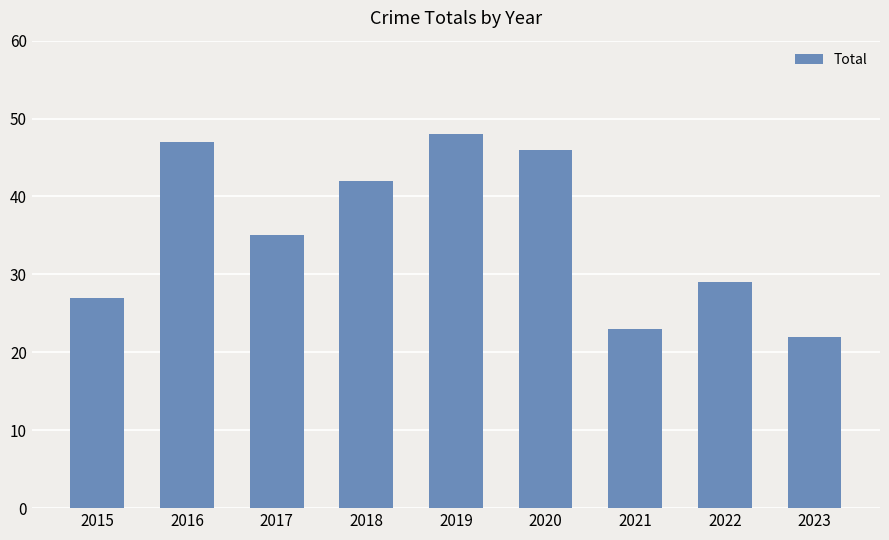

What is the value of the 7th bar from the left?

23